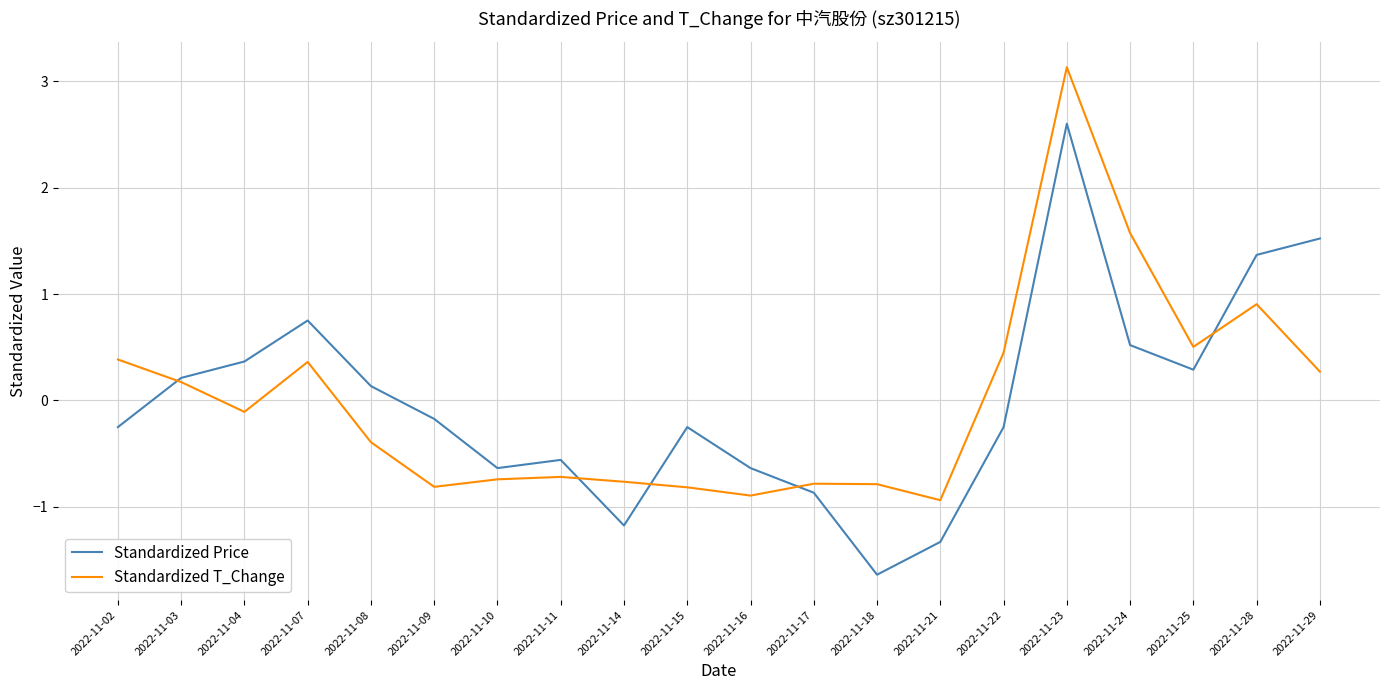

At which category is the sum across all series the highest?

2022-11-23